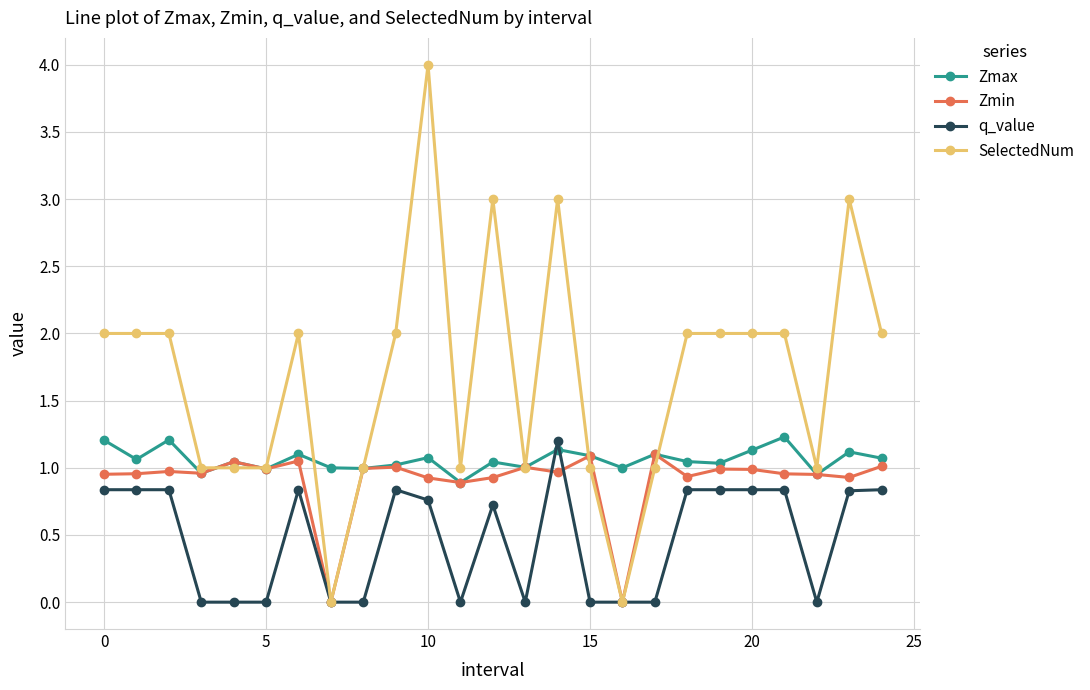

What is the greatest value displayed?

4.0